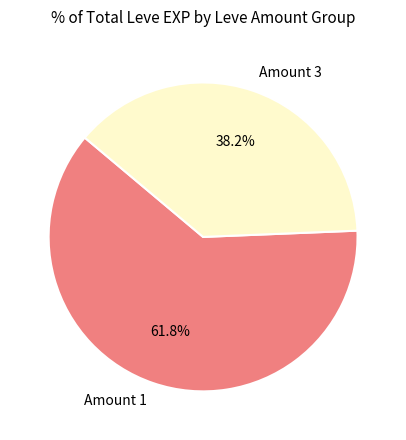

To the nearest percent, what is the difference between the largest and smallest slice percentages?

24%